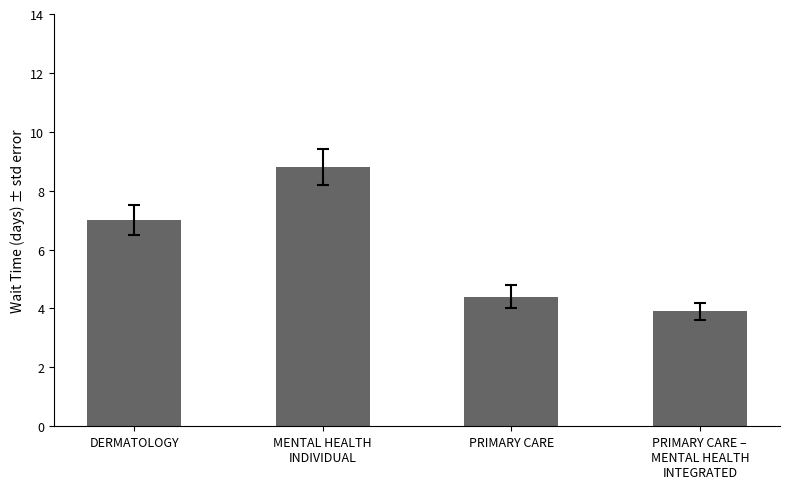

How many bars are there in total?

4